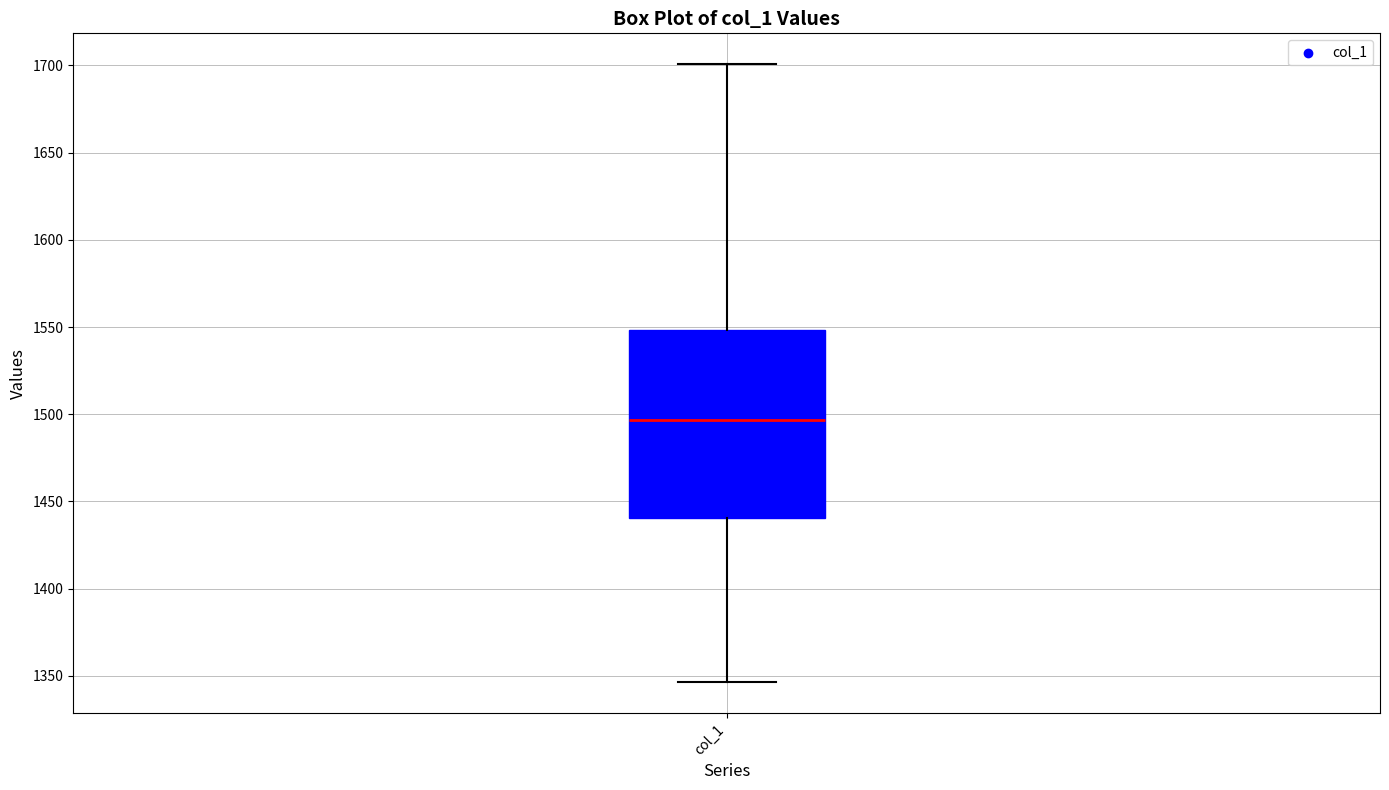

Where does the median line of the box for col_1 sit on the y-axis? The values are not printed on the chart, so give them approximately, as read against the axis.

1495